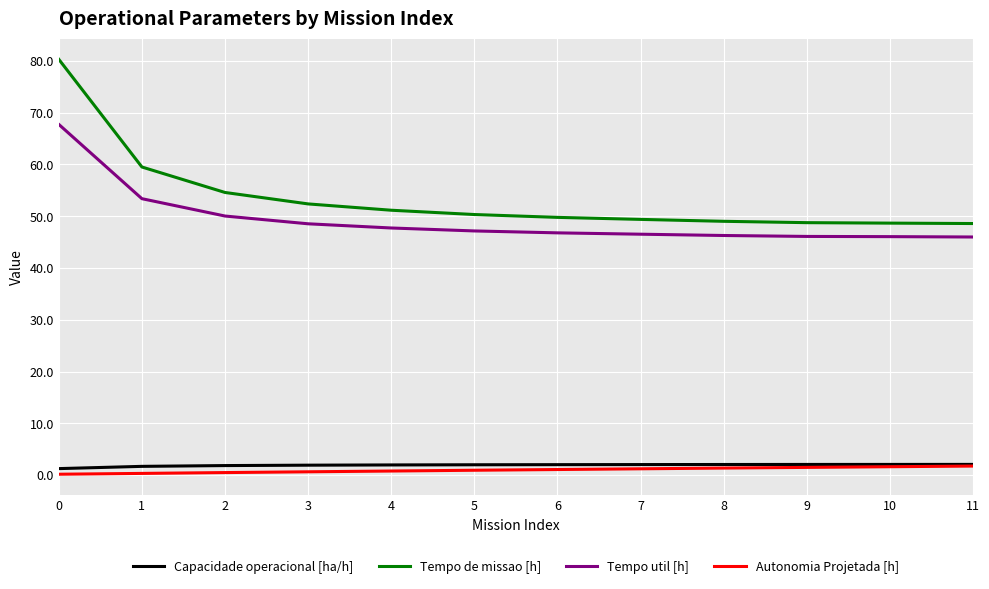

True or false: Tempo util [h] and Capacidade operacional [ha/h] cross at least once.

False